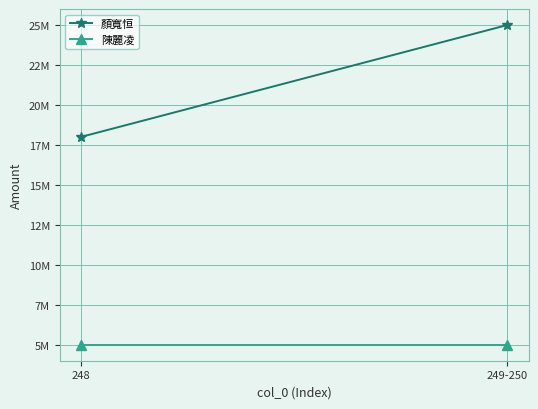

Which series has the largest range (max minus min)?

顏寬恒